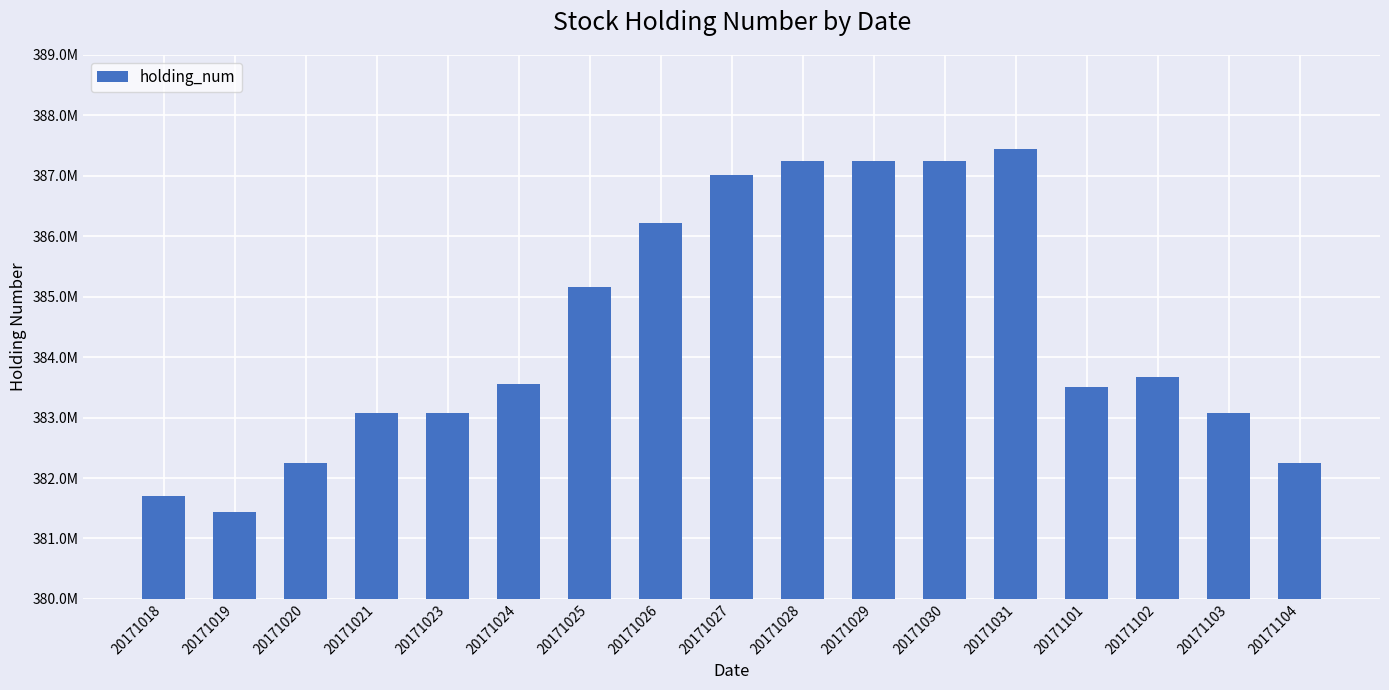

Are the bars horizontal?

No